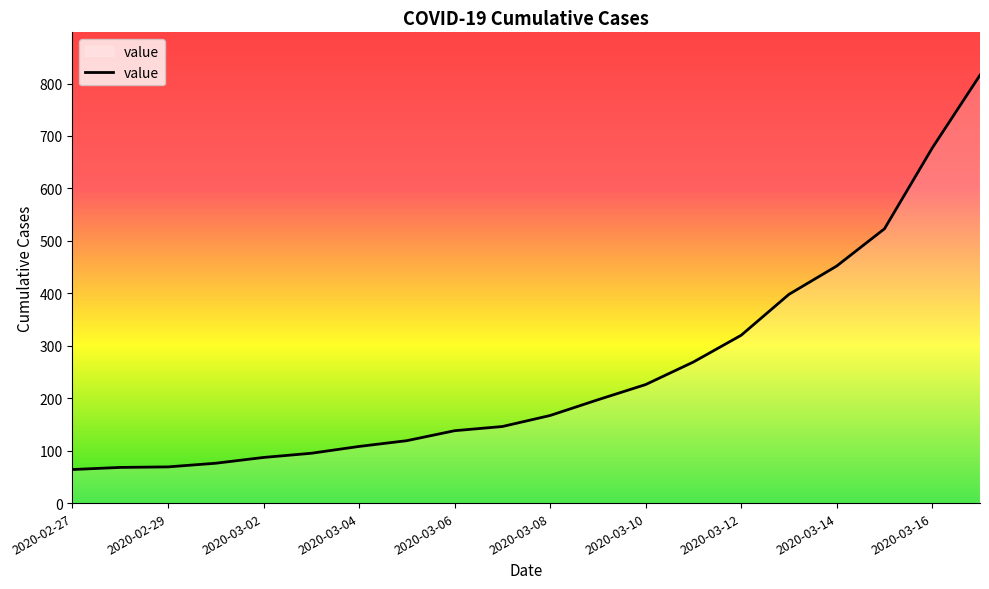

What is the minimum value shown in the chart?

64